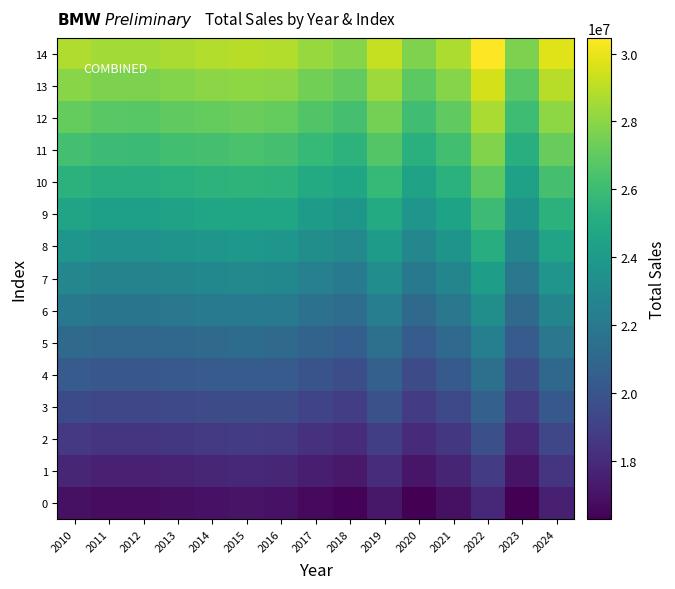

How many series are shown in this chart?

15